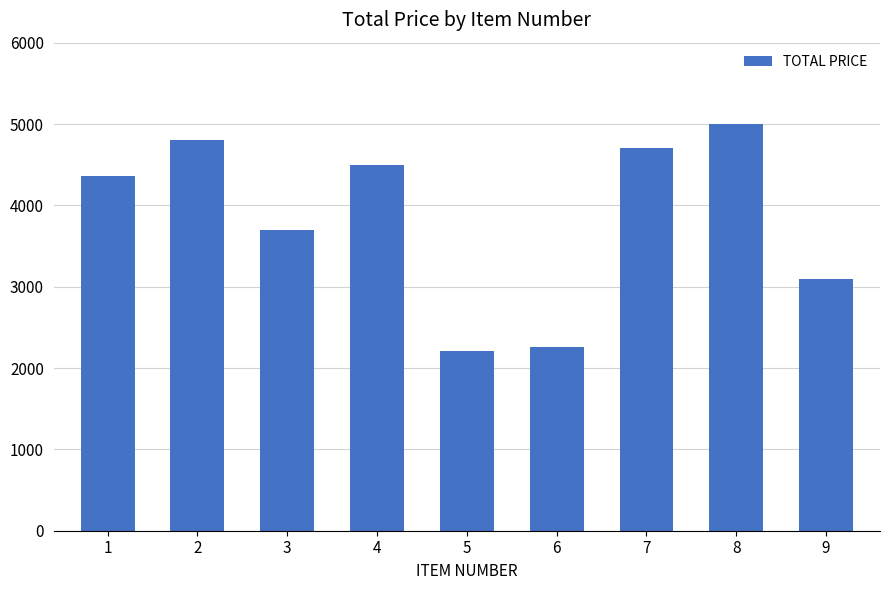

Read the value at 3.

3700.0